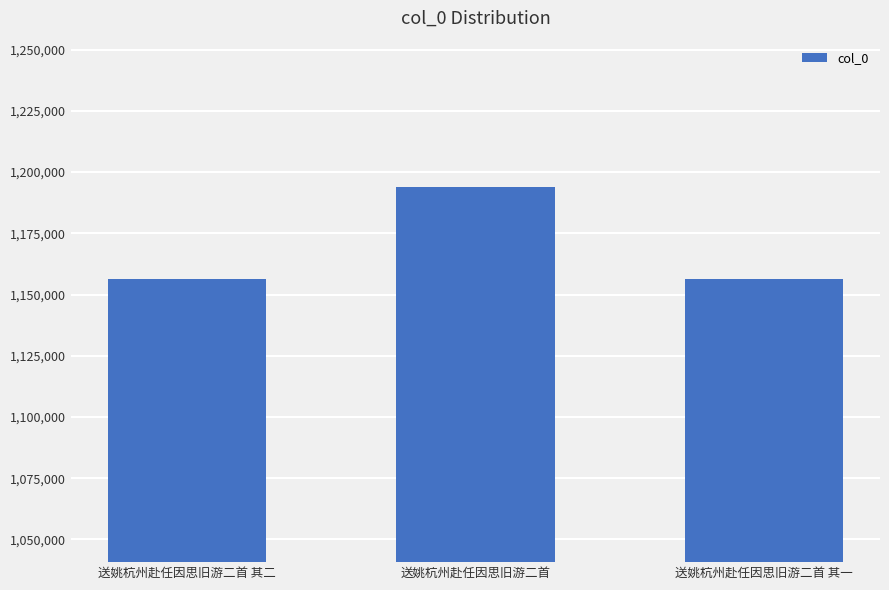

Does the chart contain stacked bars?

No